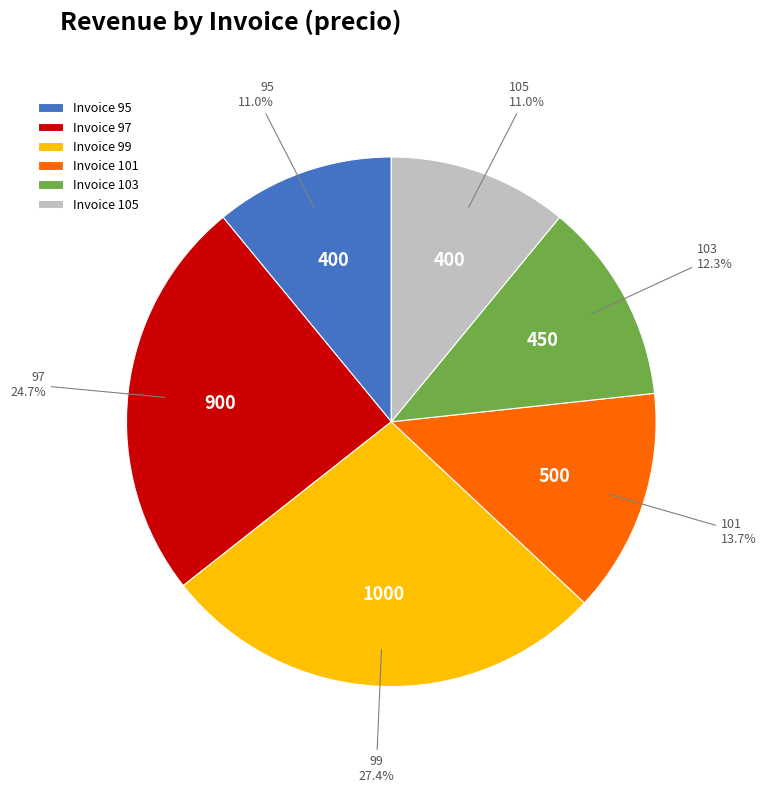

Which slice is the largest?

Invoice 99